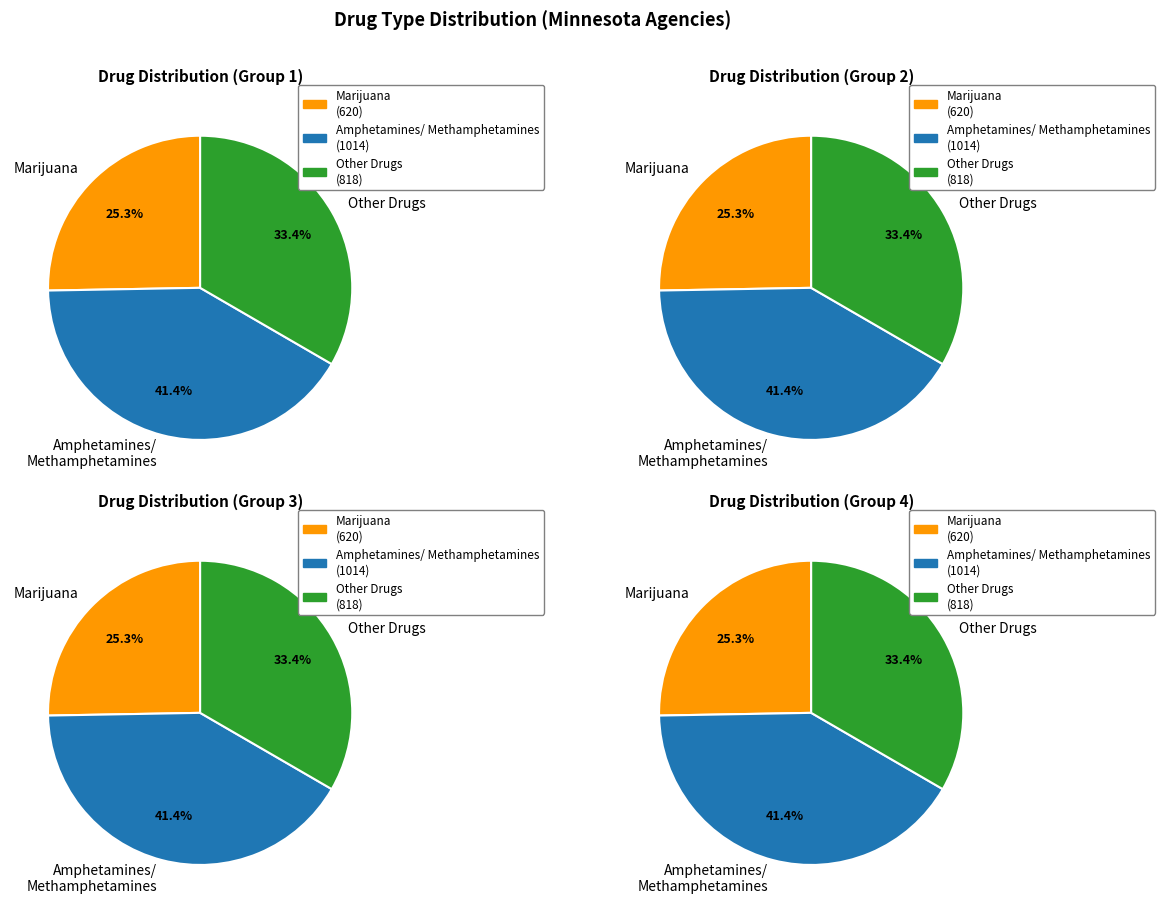

Is there any slice that represents more than half of the pie?

No